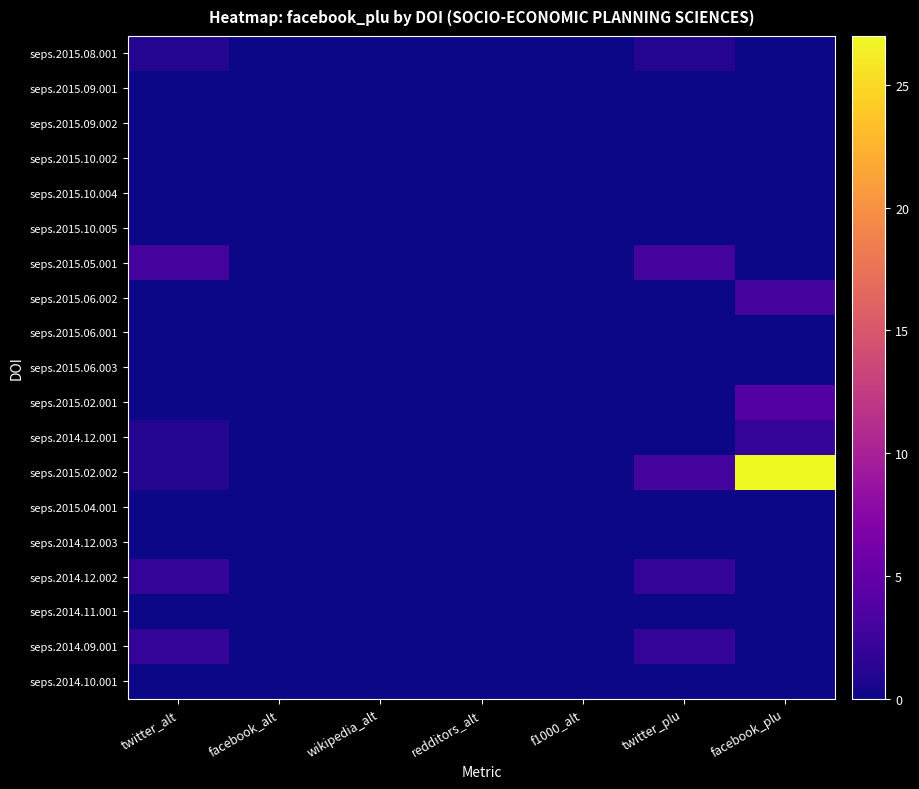

Which has a higher value, facebook_alt or redditors_alt?

facebook_alt